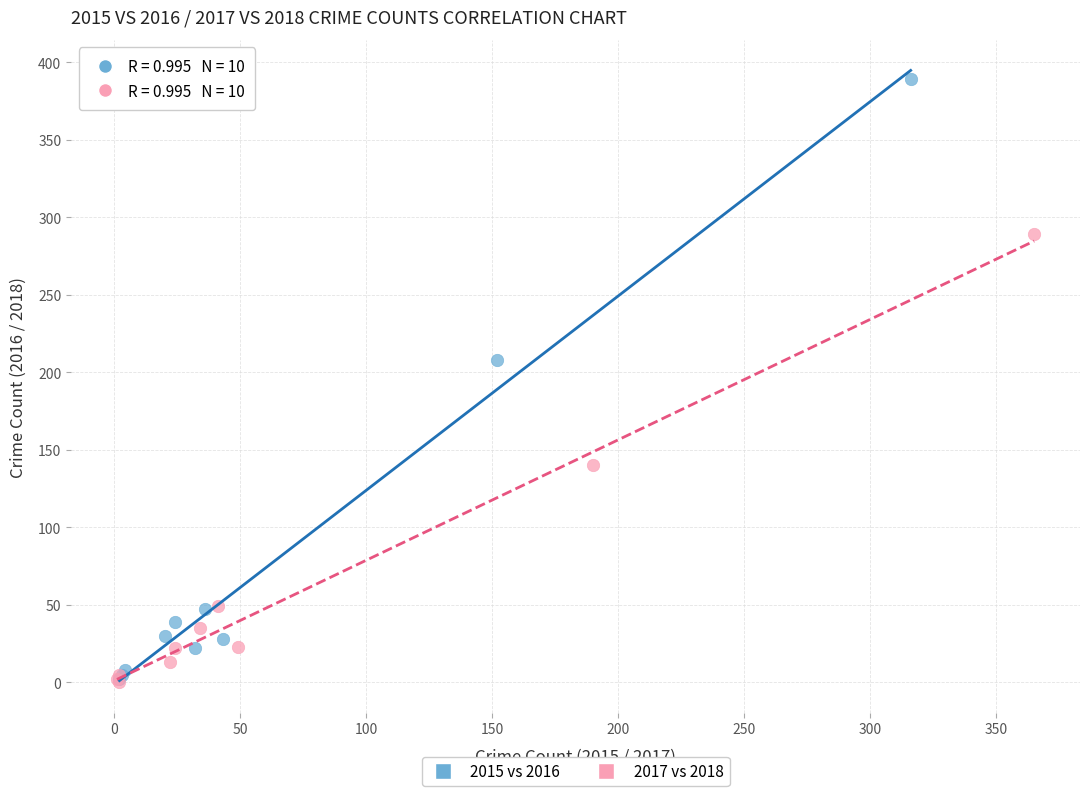

Which series reaches the maximum Y coordinate?

2015 vs 2016